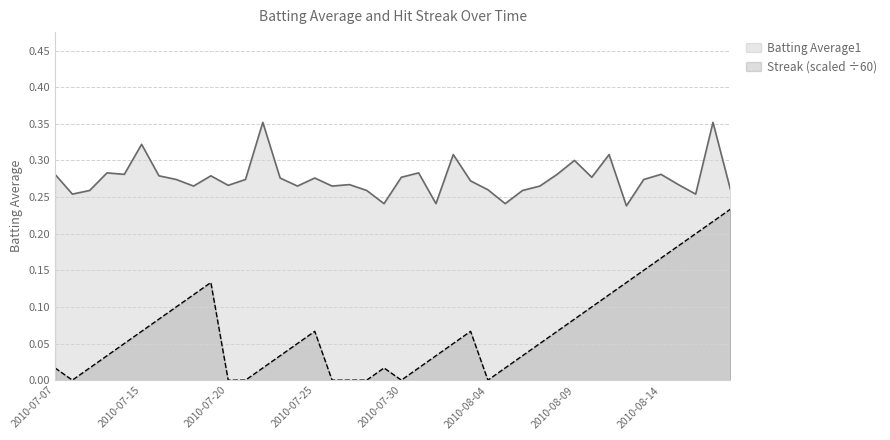

Does the chart have visible grid lines?

Yes